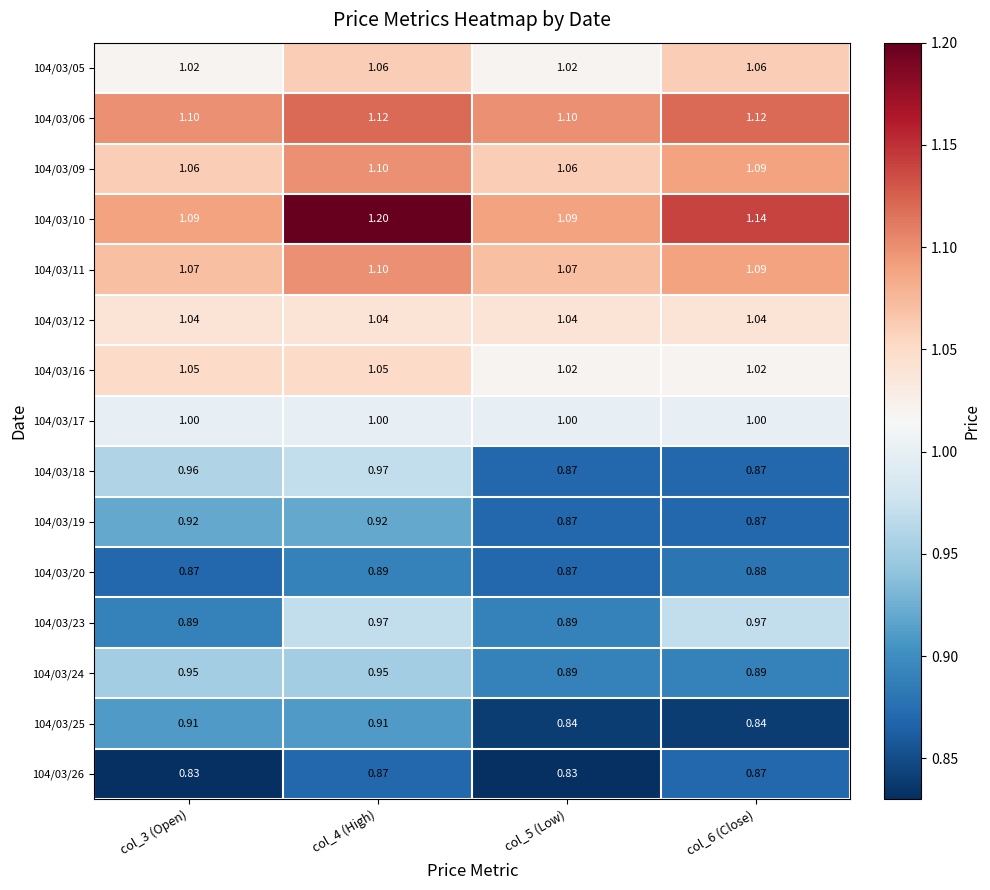

What is the spread (max minus min) of values at col_6 (Close)?

0.3